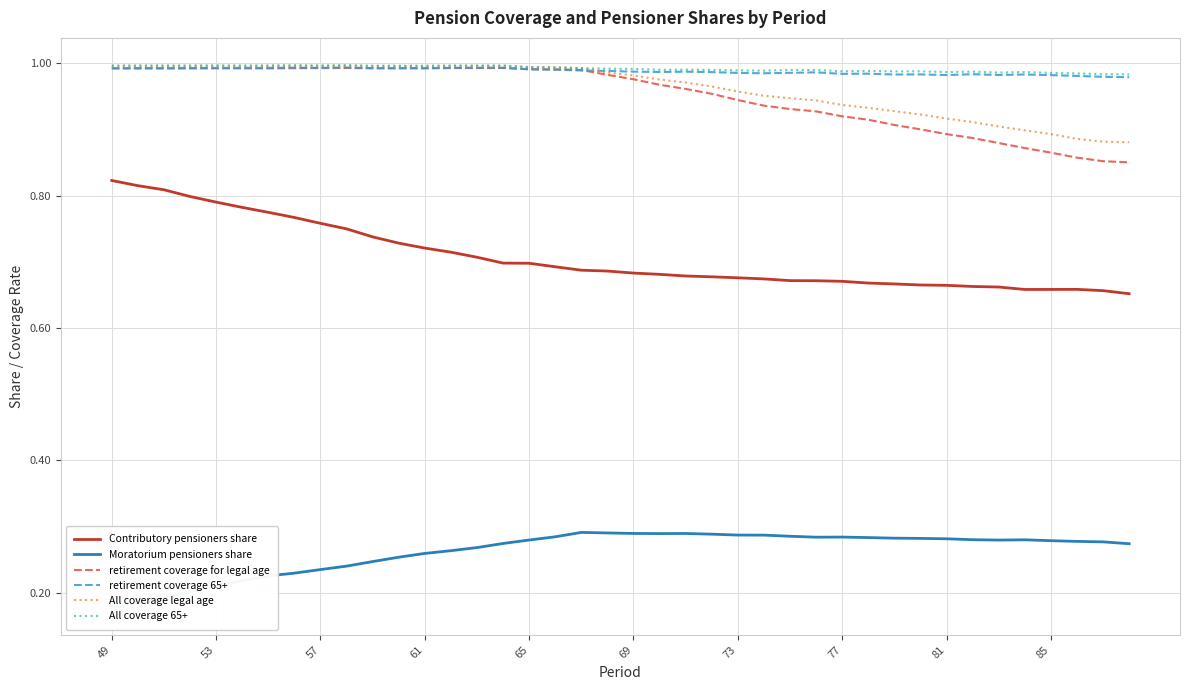

True or false: Contributory pensioners share and retirement coverage 65+ intersect in this chart.

False